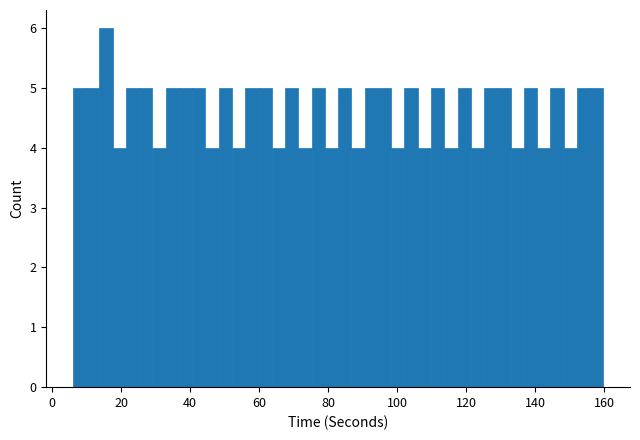

Read against the x-axis, roughly where is the centre of the tallest bar?

16